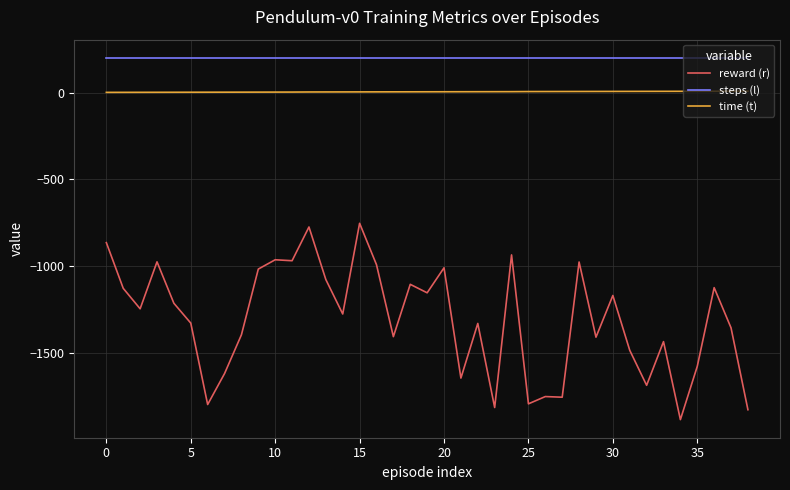

What is the greatest value displayed?

200.0